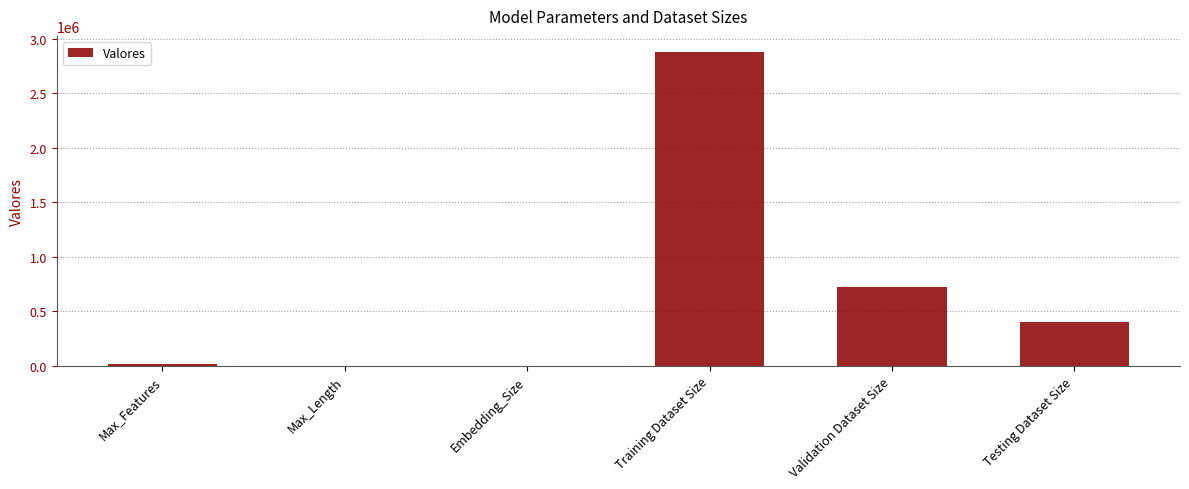

What is the sum of the values at Embedding_Size and Validation Dataset Size?

720128